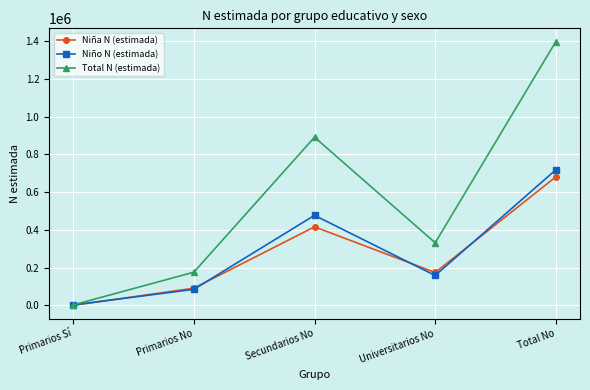

True or false: Niña N (estimada) has more than 0 interior local peaks.

True